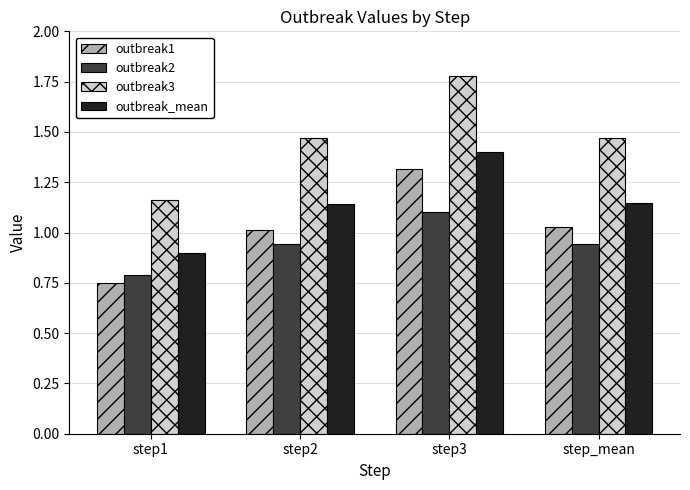

Which category has the lowest value in the outbreak1 series?

step1